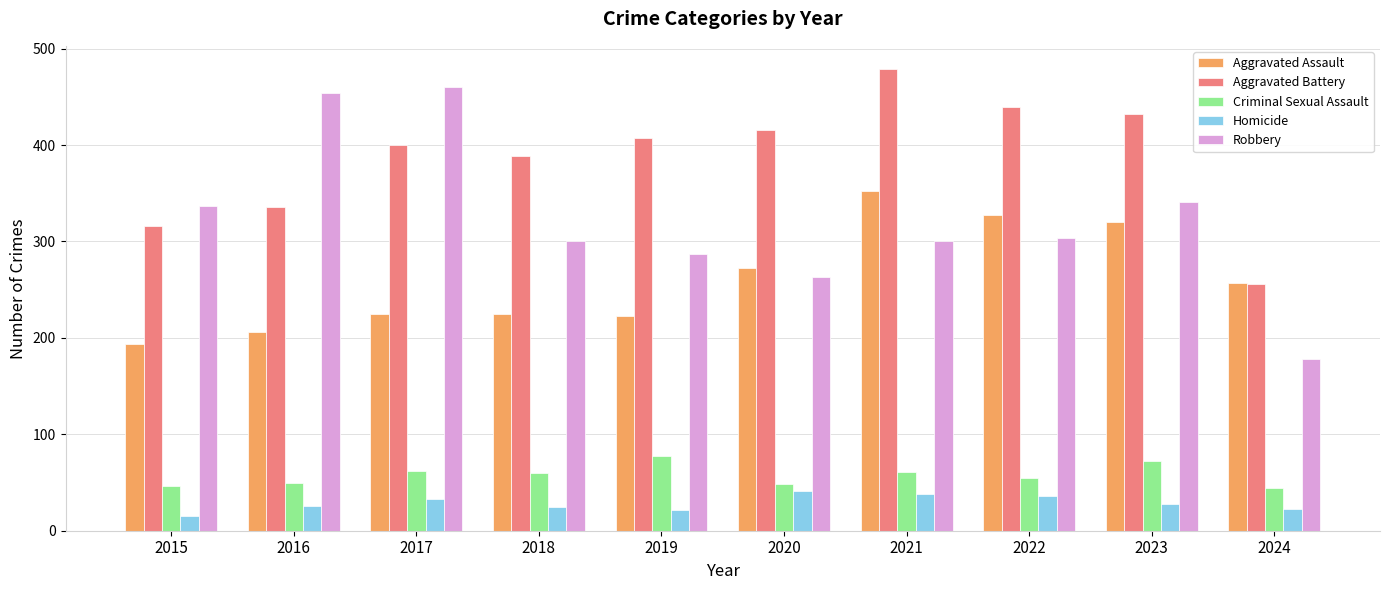

What is the value of the Criminal Sexual Assault bar at the 5th from the left?

77